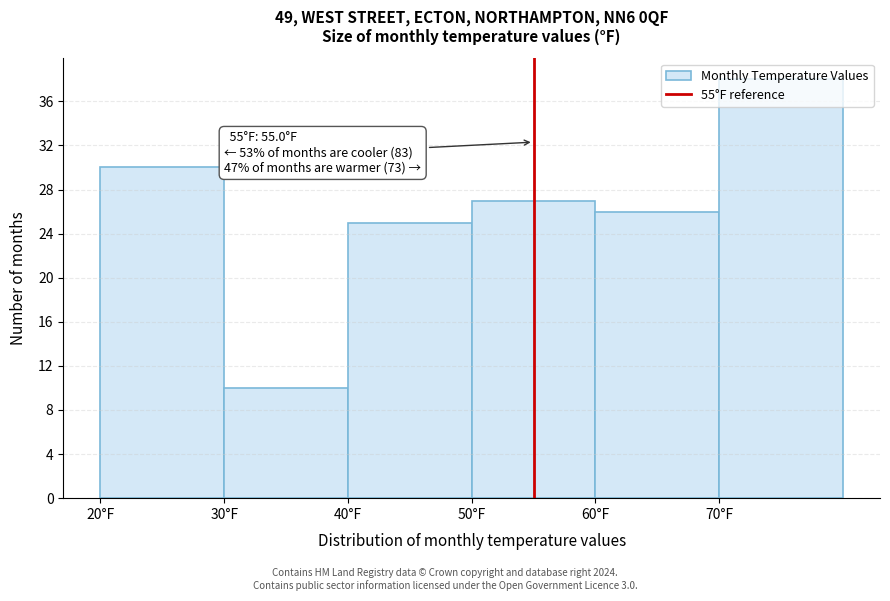

Over which range of the x-axis is the bar tallest?

70 to 80